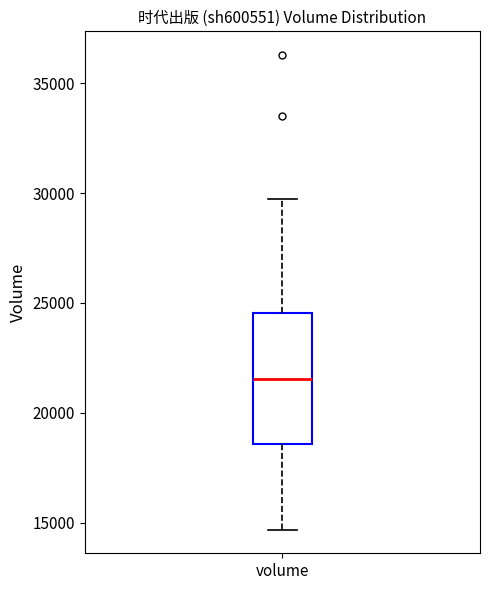

Read this box plot against the y-axis: the position of the median line, the range covered by the box, and the ends of both whiskers. The values are not printed on the chart, so give them approximately, as read against the axis.

median 21500, box 18500 to 24500, whiskers 14500 to 29500